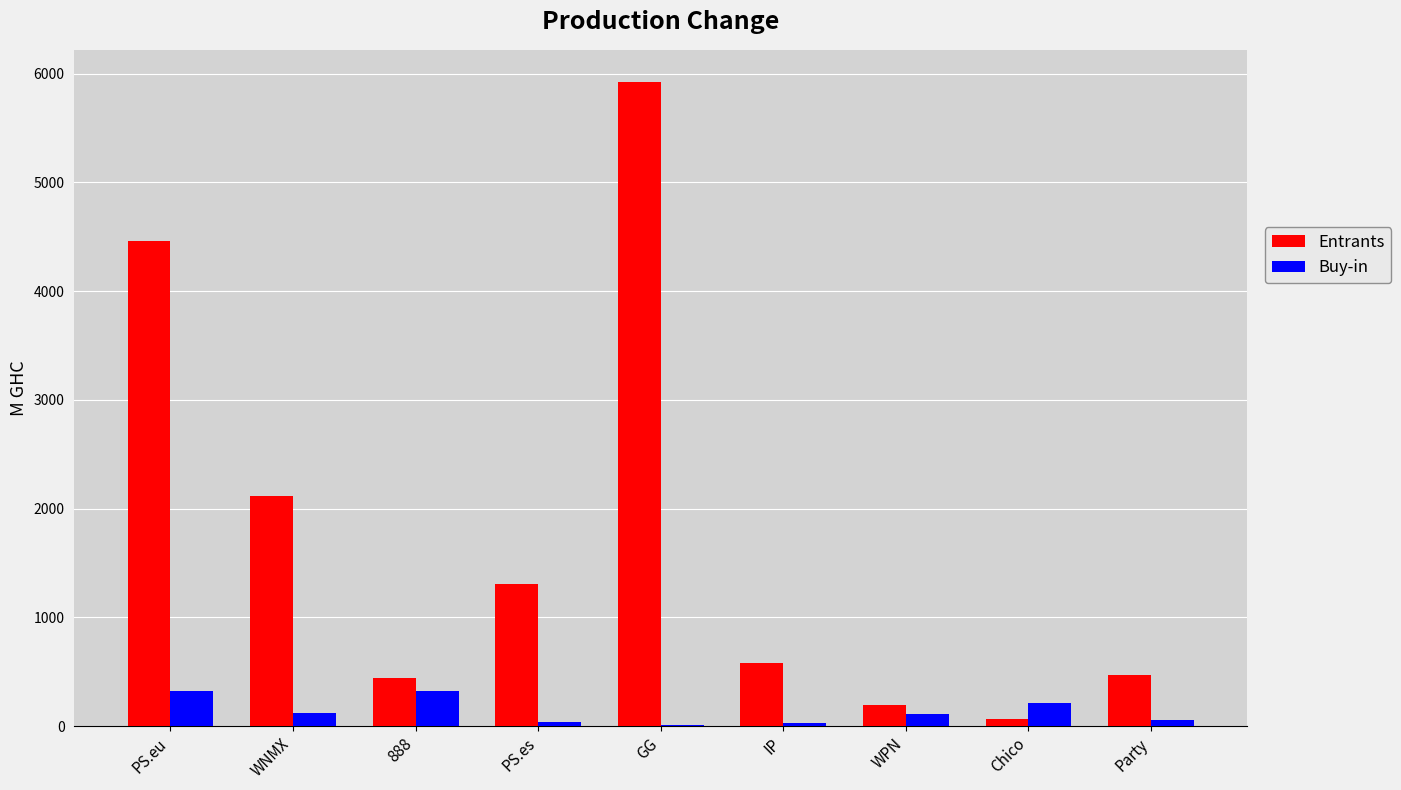

What is the spread (max minus min) of values at GG?

5911.1